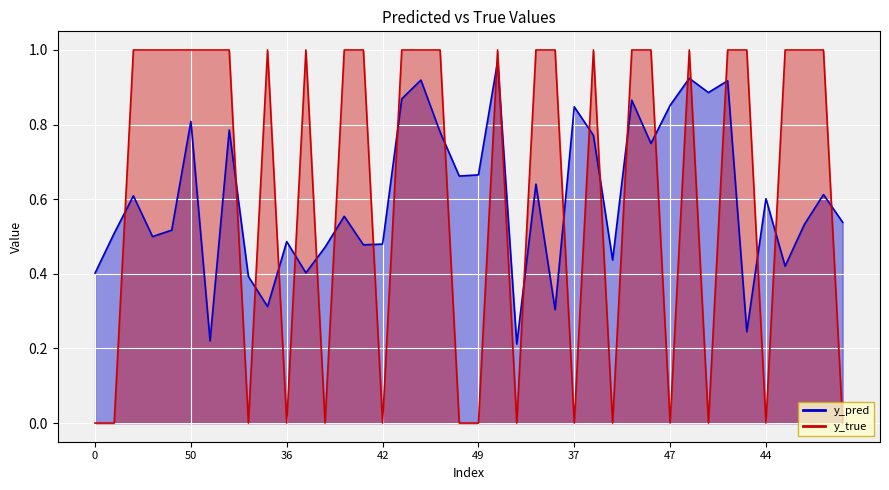

Which series has the largest range (max minus min)?

y_true